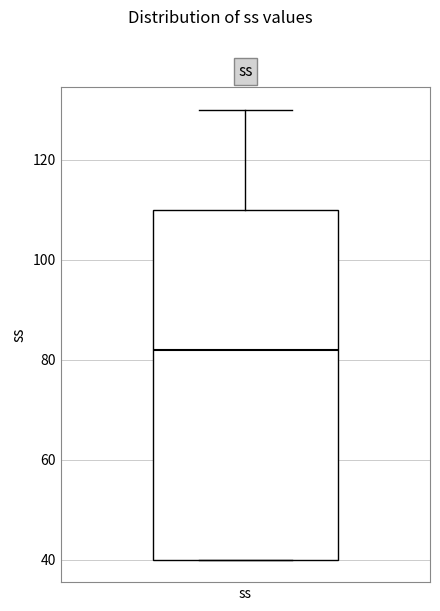

Where is the lower edge of the box for ss on the y-axis? The values are not printed on the chart, so give them approximately, as read against the axis.

40